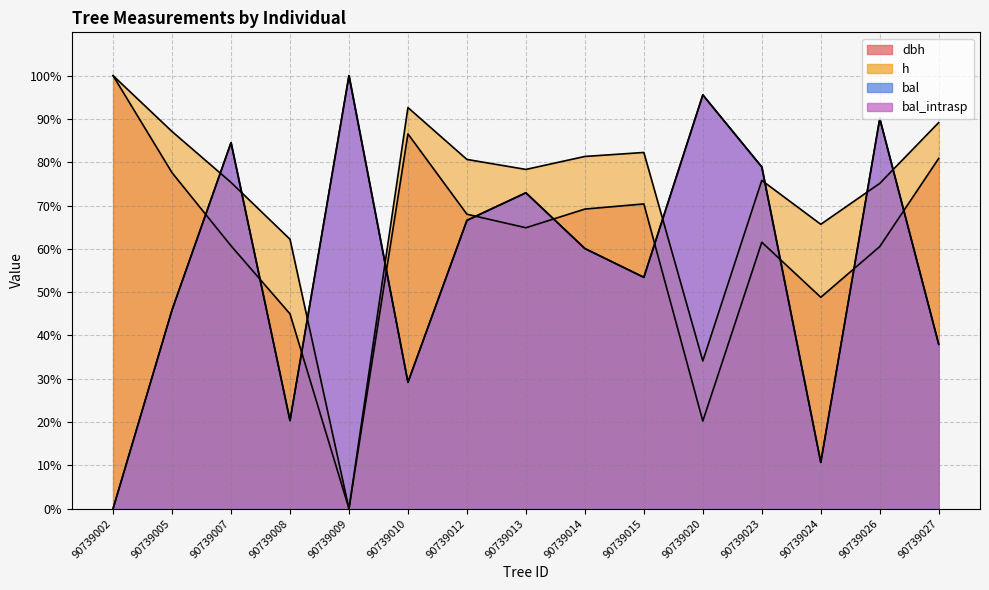

True or false: bal has a value of 38.9 at 90739007.

False